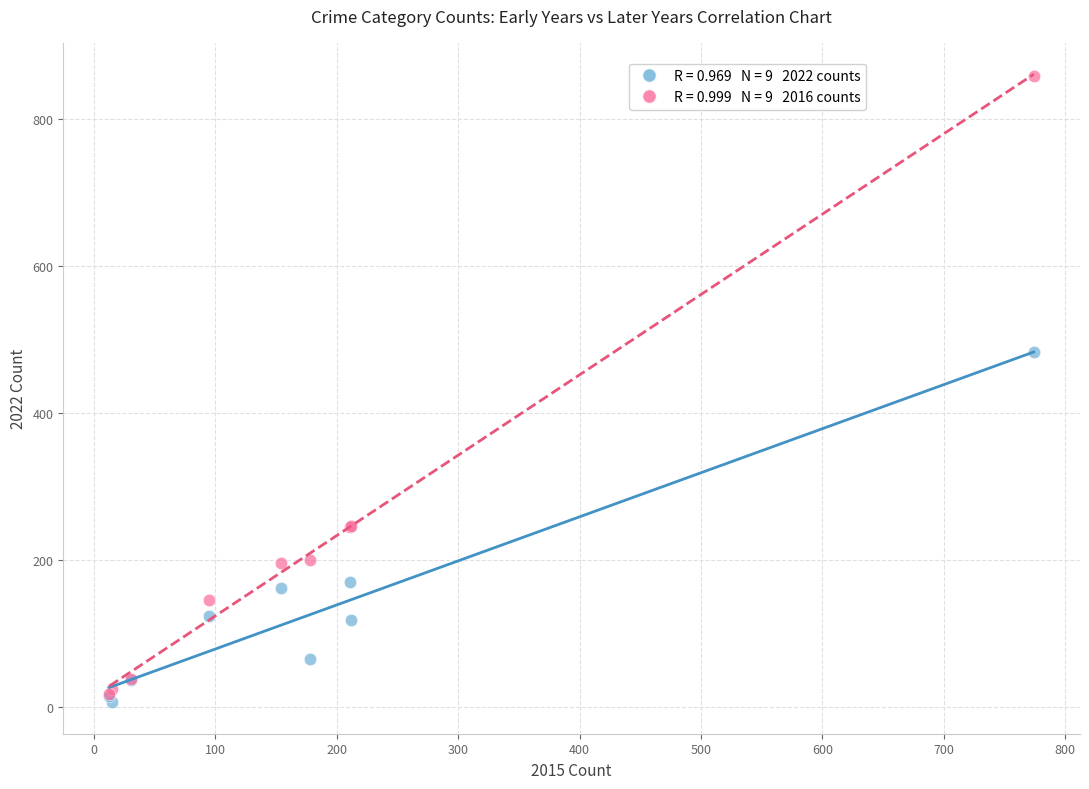

Across all series, what Y value is closest to 432?

483